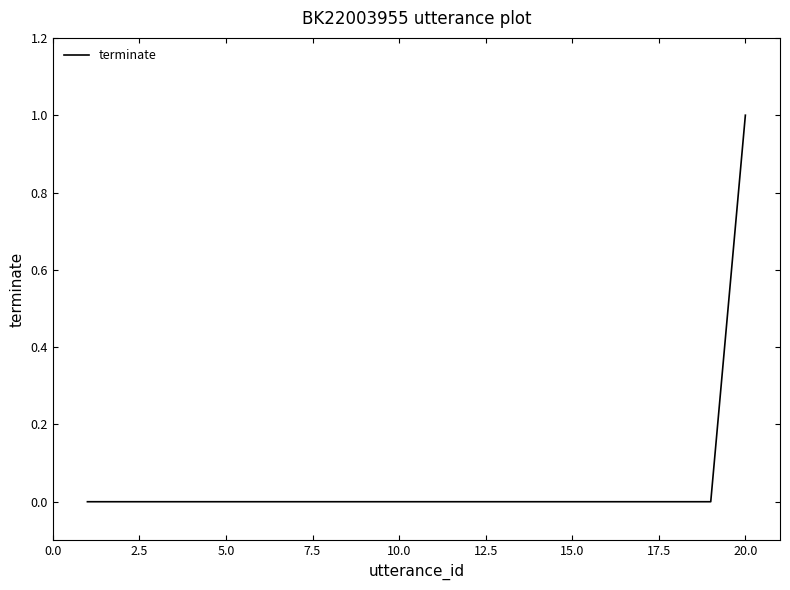

Reading left to right, transcribe all the data shown in this chart.

0	0	0	0	0	0	0	0	0	0	0	0	0	0	0	0	0	0	0	1